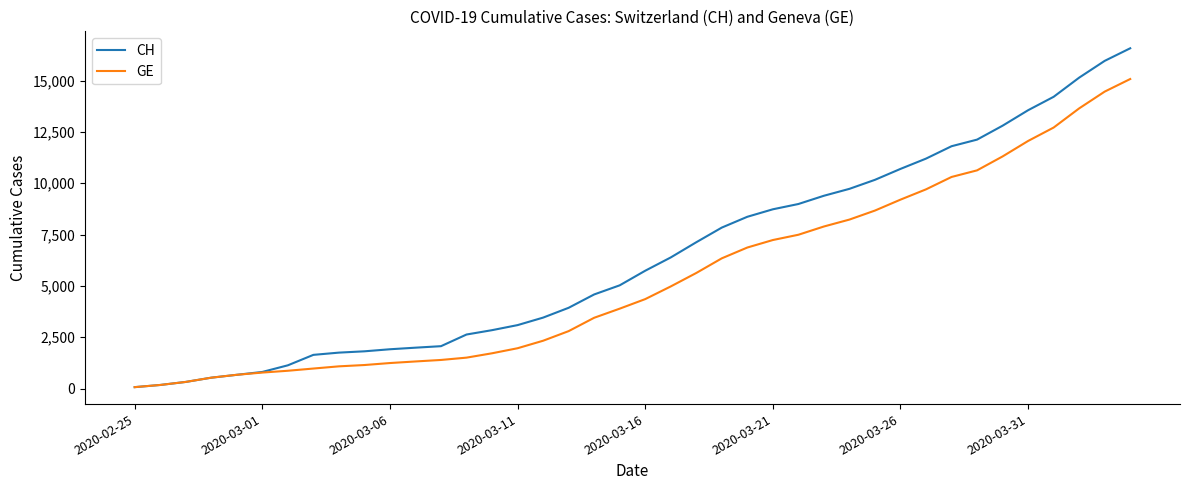

Which series has the largest range (max minus min)?

CH